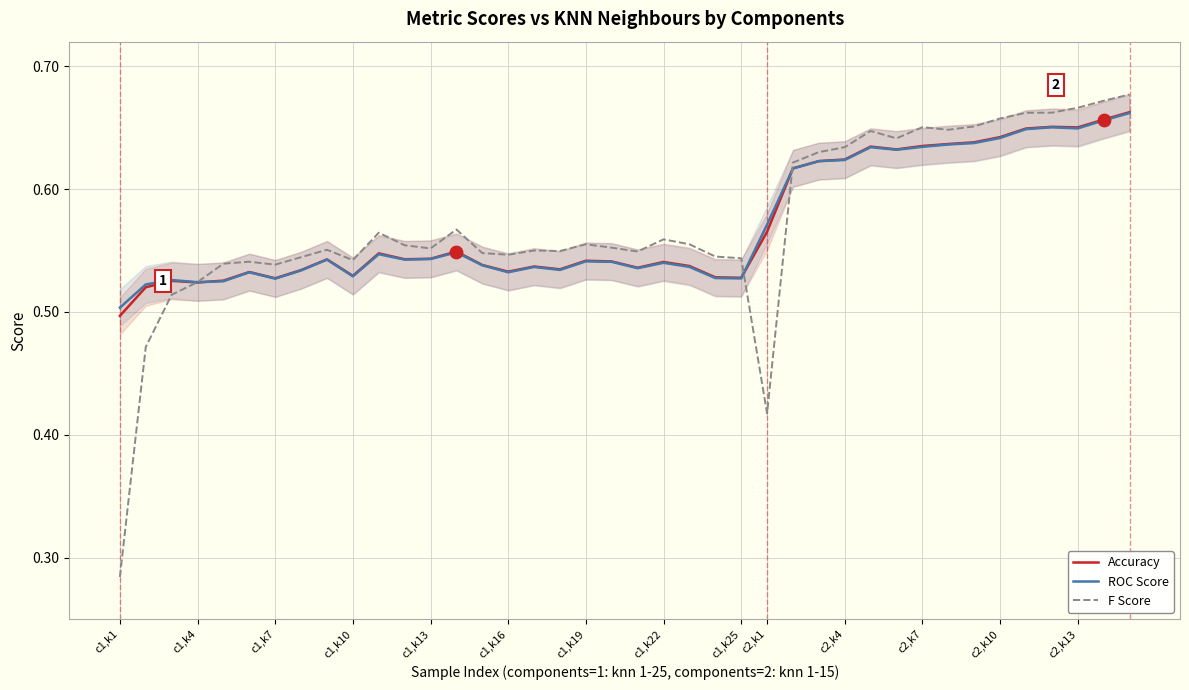

Which series reaches the maximum Y coordinate?

F Score